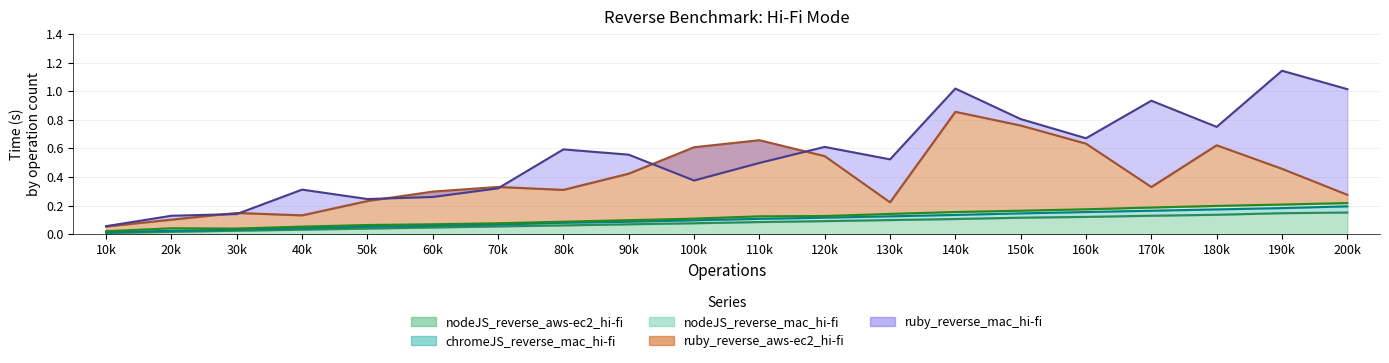

Rank the series at 60k from highest to lowest value.

ruby_reverse_aws-ec2_hi-fi, ruby_reverse_mac_hi-fi, nodeJS_reverse_mac_hi-fi, chromeJS_reverse_mac_hi-fi, nodeJS_reverse_aws-ec2_hi-fi